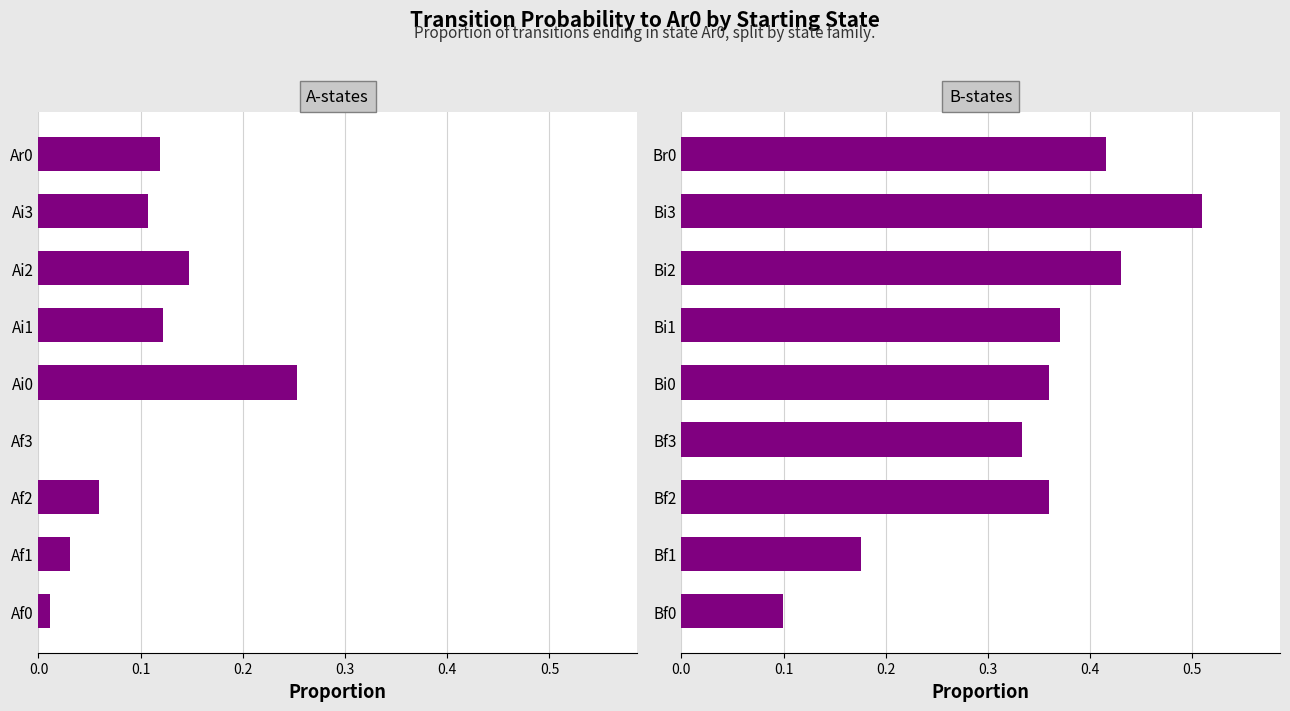

List the series in order of their peak value, highest first.

Ar0 (B-states), Ar0